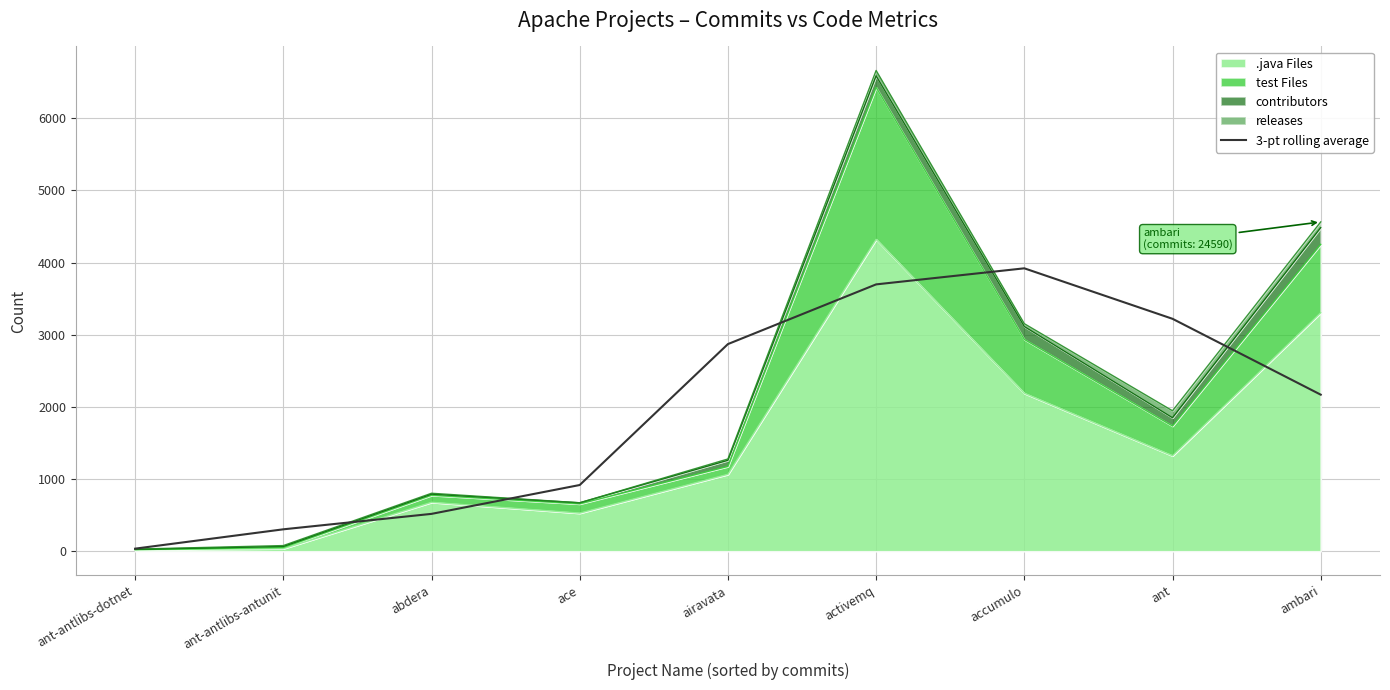

Reading left to right, what are all the values shown in this chart?

ant-antlibs-dotnet=36.3	ant-antlibs-antunit=304.3	abdera=518.3	ace=918.3	airavata=2871.3	activemq=3698.7	accumulo=3921.3	ant=3221.7	ambari=2170.3